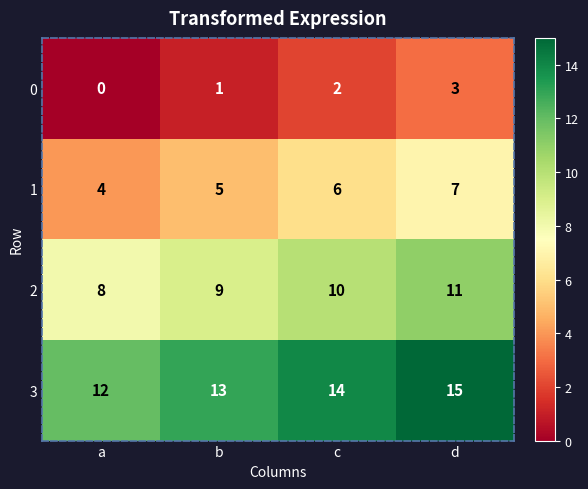

What is the total value across all series at b?

28